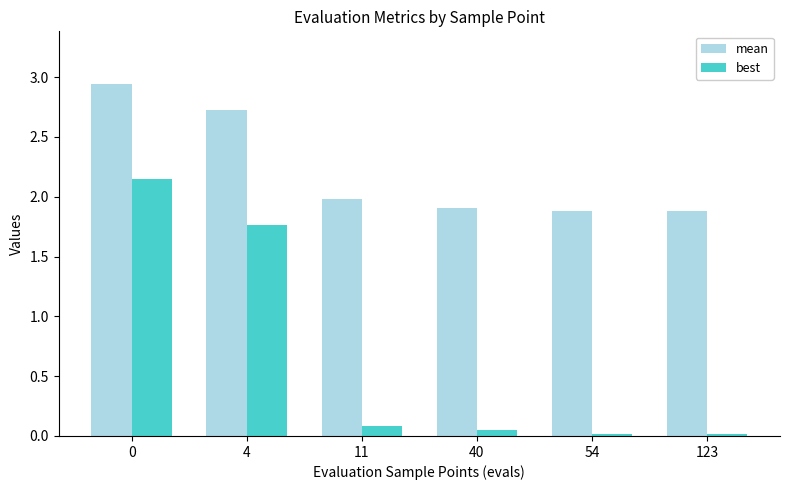

The mean series shows 1.0 at 4. True or false?

False